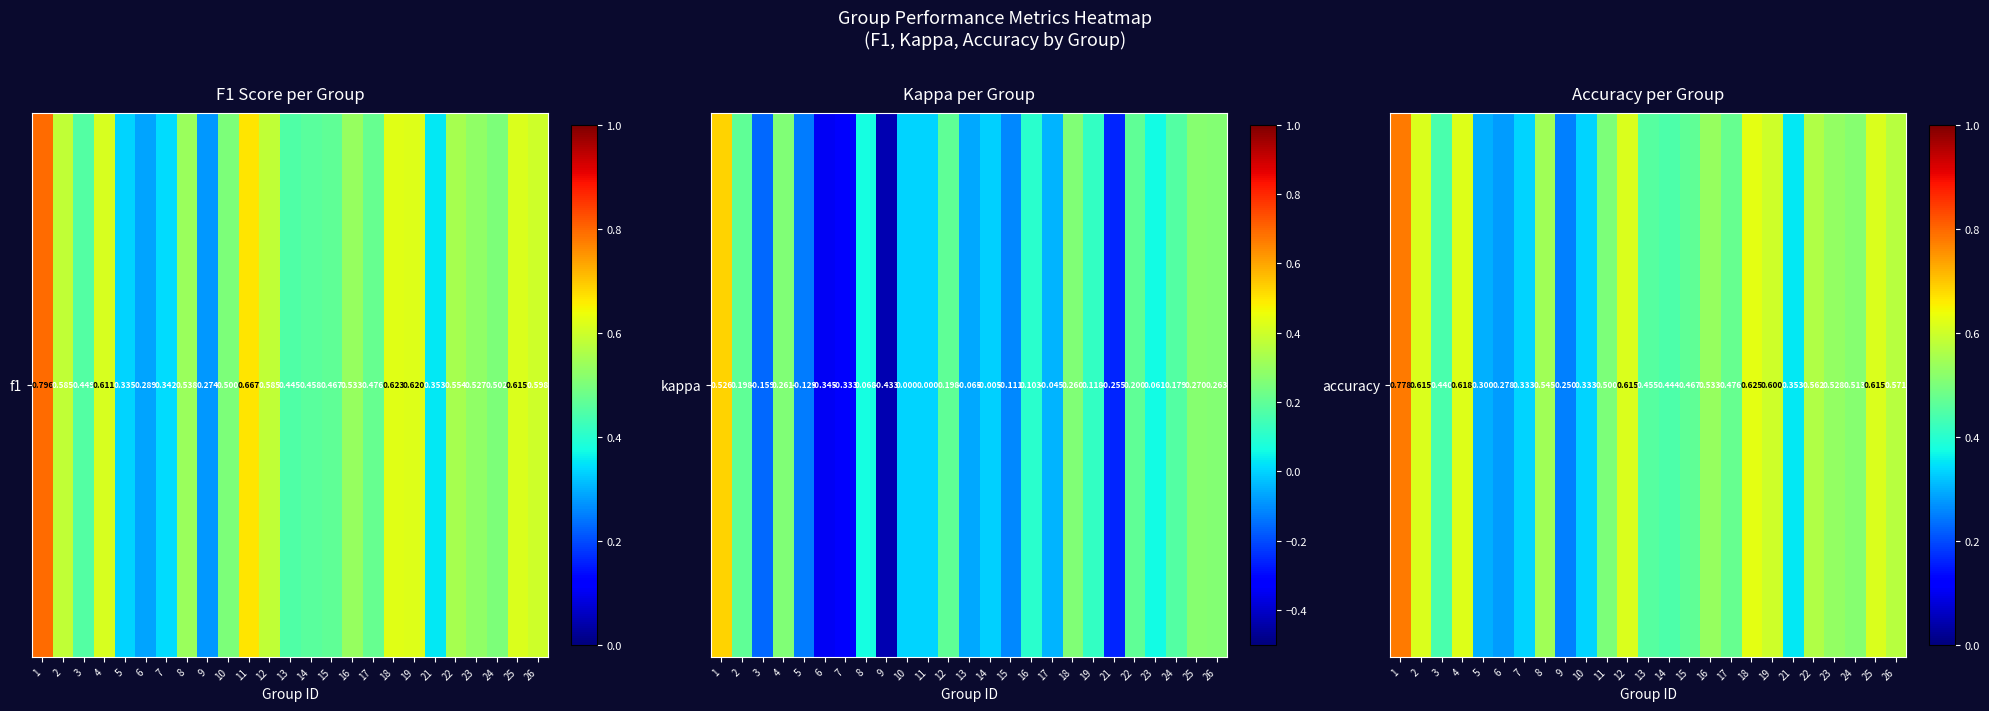

Count the number of data series in this chart.

1